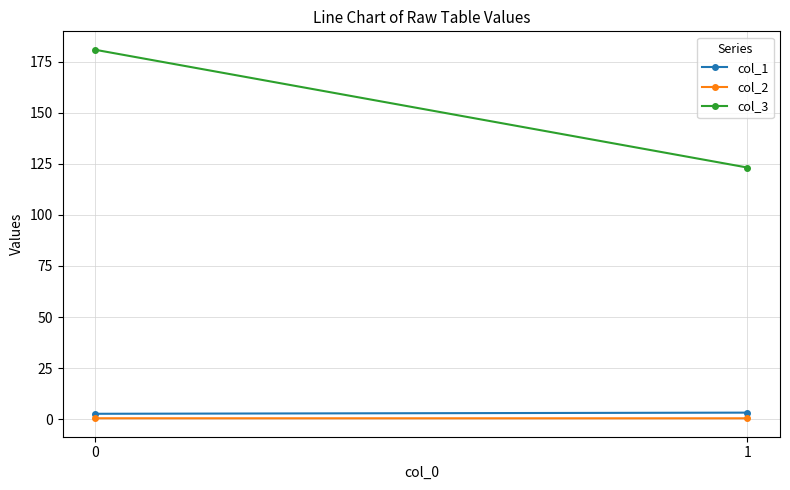

What value does the col_3 series have at 0?

180.7